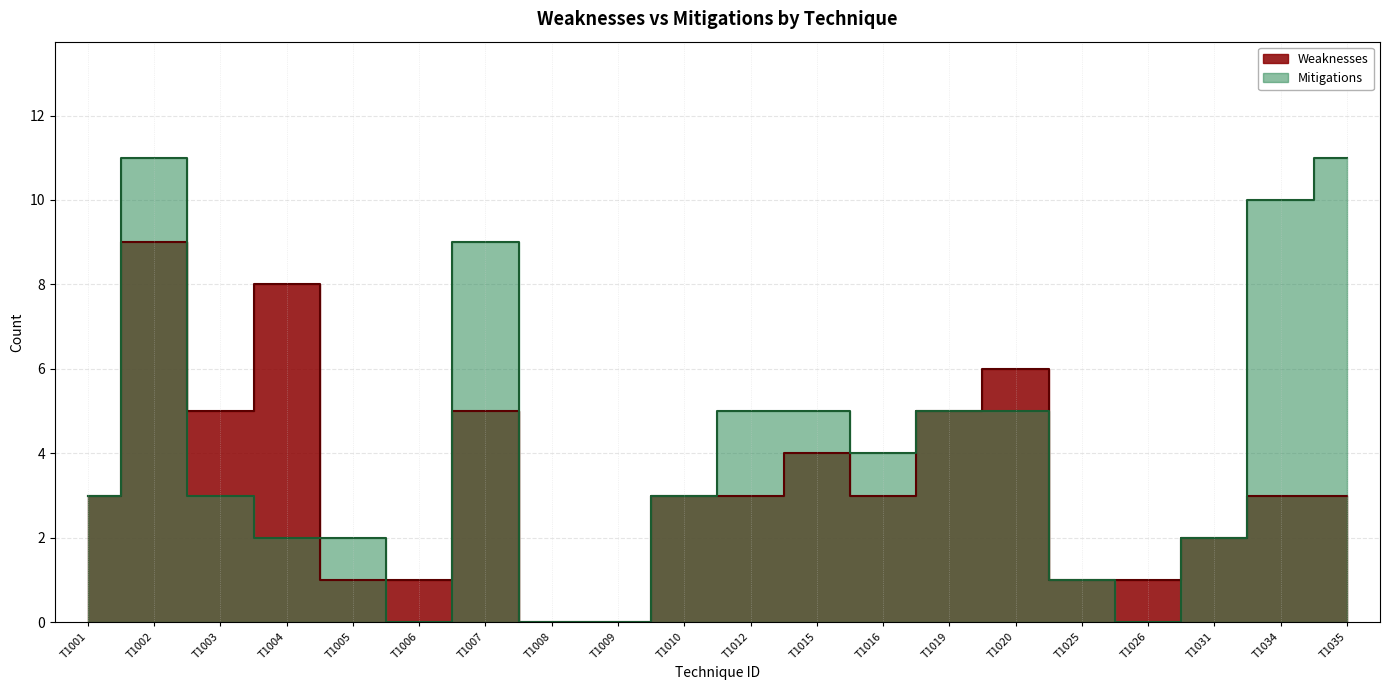

How many positive values does the Mitigations series have?

16